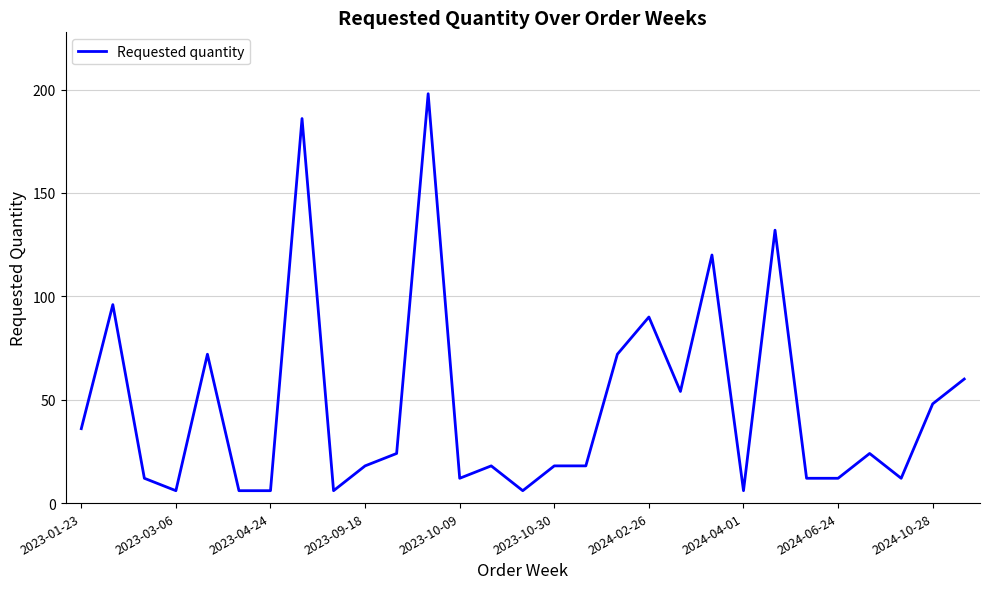

What is the maximum value shown in the chart?

198